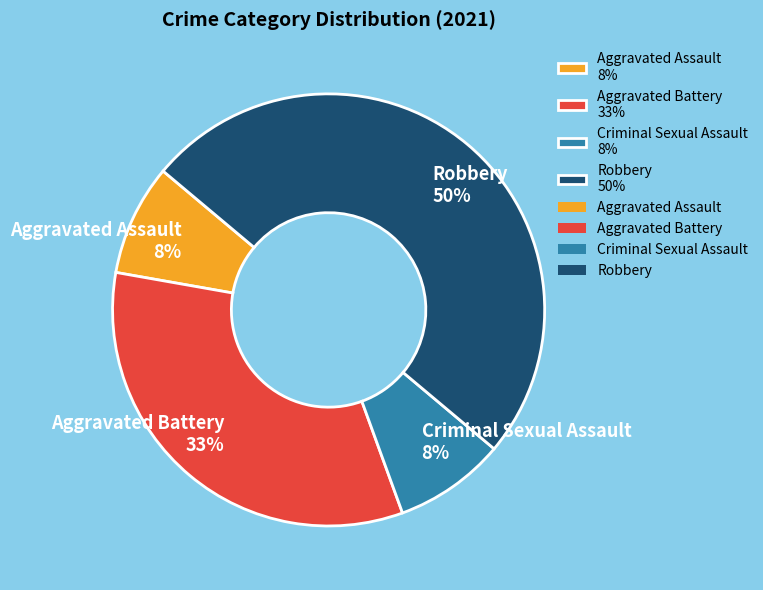

To the nearest percent, what percentage of the pie is Aggravated Battery?

33%